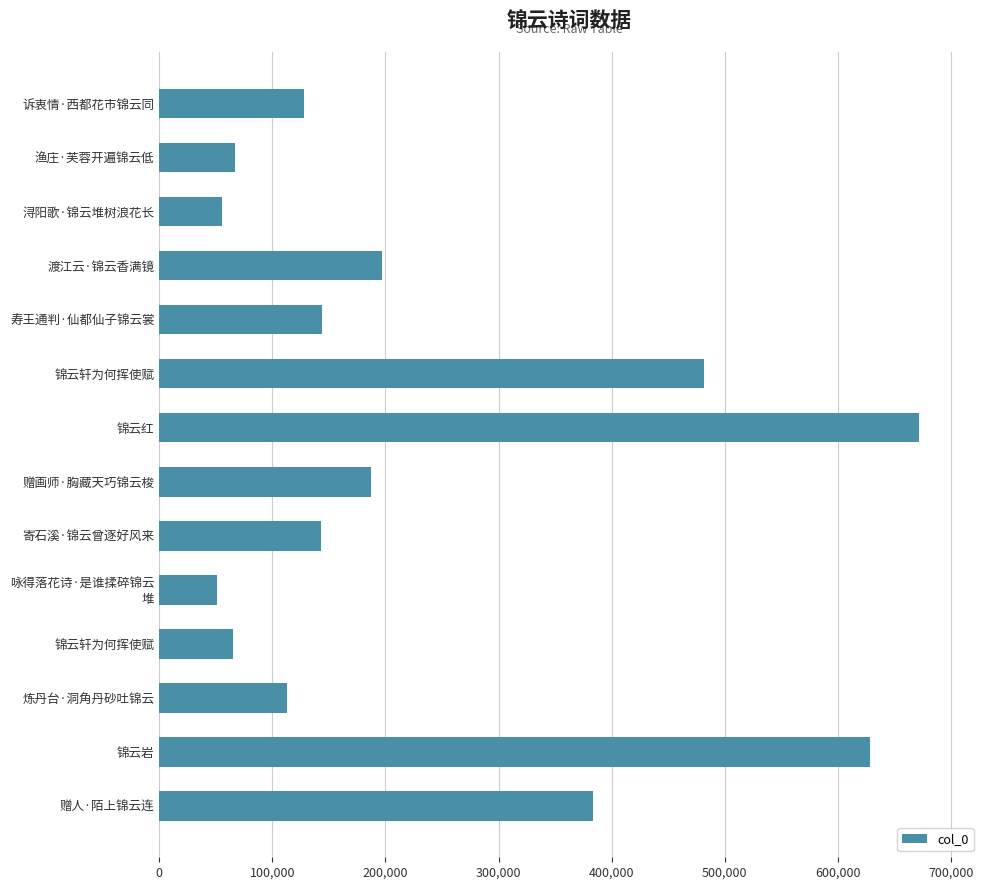

What is the difference between the maximum and minimum values?

621309